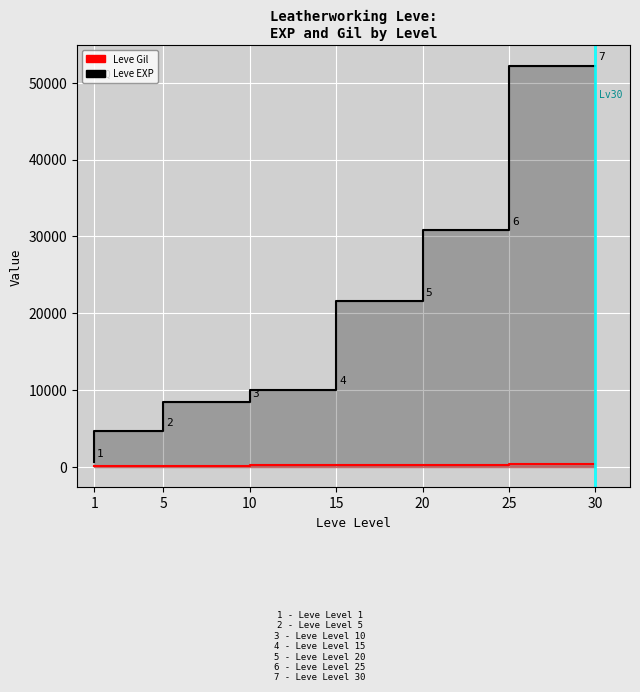

Rank the categories by Leve EXP value from lowest to highest.

1, 5, 10, 15, 20, 25, 30